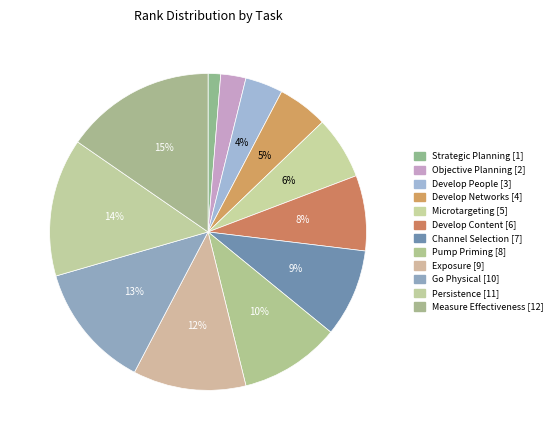

How many segments does this pie chart have?

12